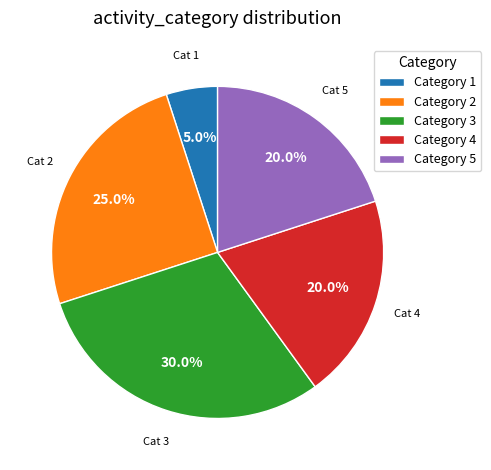

Which category has the smallest portion of the pie?

Category 1